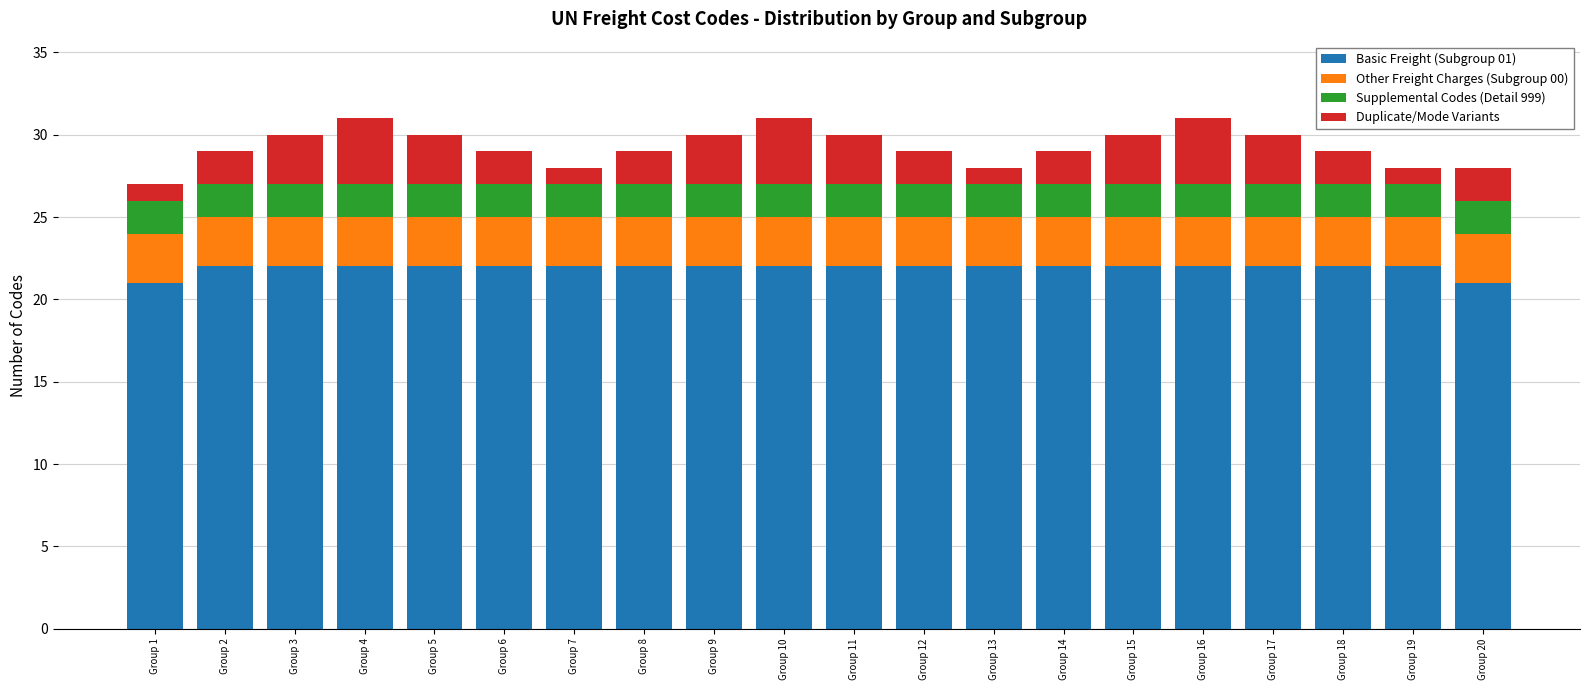

What is the total value across all series at Group 11?

30